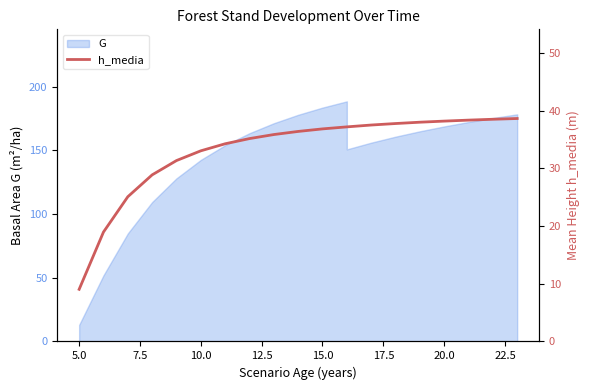

Reading left to right, list all the values displayed in this chart.

9.0	19.0	25.1	28.9	31.4	33.0	34.3	35.2	35.9	36.4	36.9	37.2	37.2	37.5	37.8	38.0	38.2	38.4	38.5	38.6